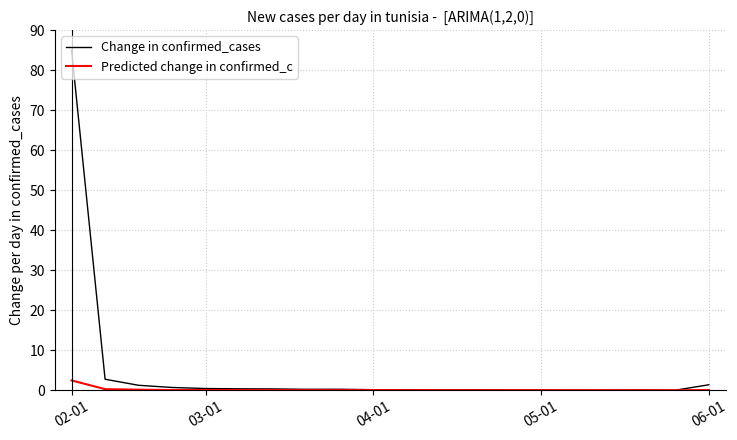

List the series in order of their peak value, highest first.

Change in confirmed_cases, Predicted change in confirmed_c